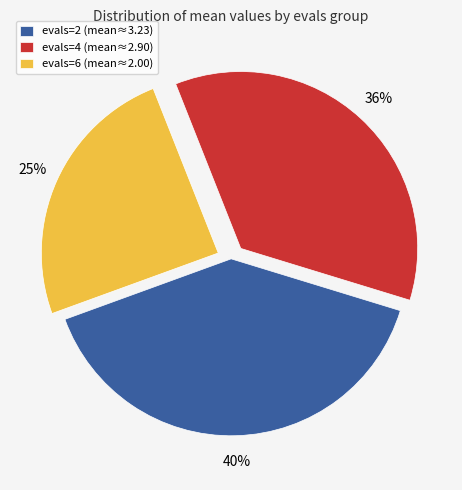

Approximately how many times larger is the value at evals=2 (mean≈3.23) compared to evals=6 (mean≈2.00)?

1.6